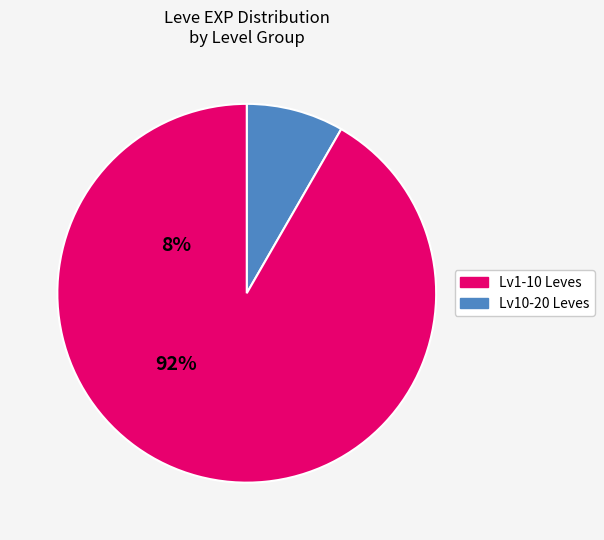

How many slices are in this pie chart?

2